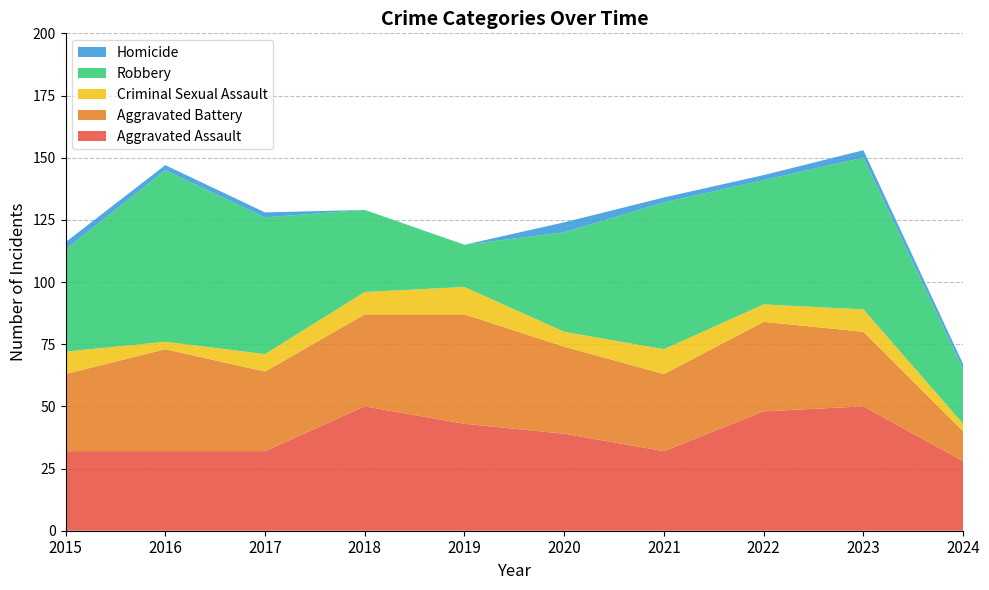

Reading right to left, what are all the values shown in this chart?

Aggravated Assault: 28	50	48	32	39	43	50	32	32	32
Aggravated Battery: 12	30	36	31	35	44	37	32	41	31
Criminal Sexual Assault: 3	9	7	10	6	11	9	7	3	9
Robbery: 22	61	50	59	40	17	33	55	69	41
Homicide: 2	3	2	2	4	0	0	2	2	3